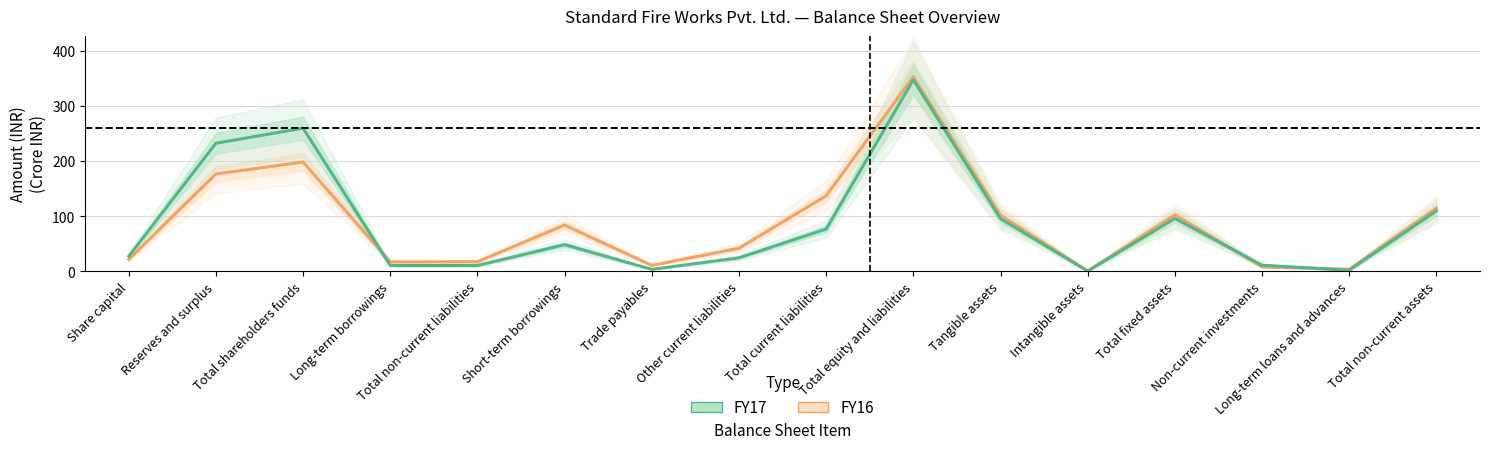

How many times do FY16 and FY17 cross each other?

3